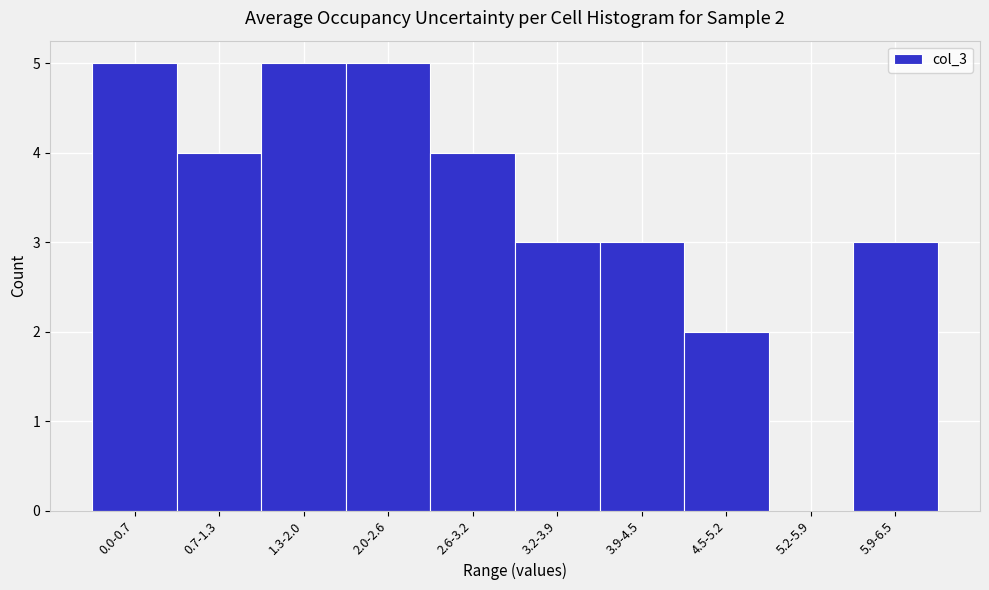

Reading left to right, what are all the values shown in this chart?

0.0-0.7=5	0.7-1.3=4	1.3-2.0=5	2.0-2.6=5	2.6-3.2=4	3.2-3.9=3	3.9-4.5=3	4.5-5.2=2	5.2-5.9=0	5.9-6.5=3